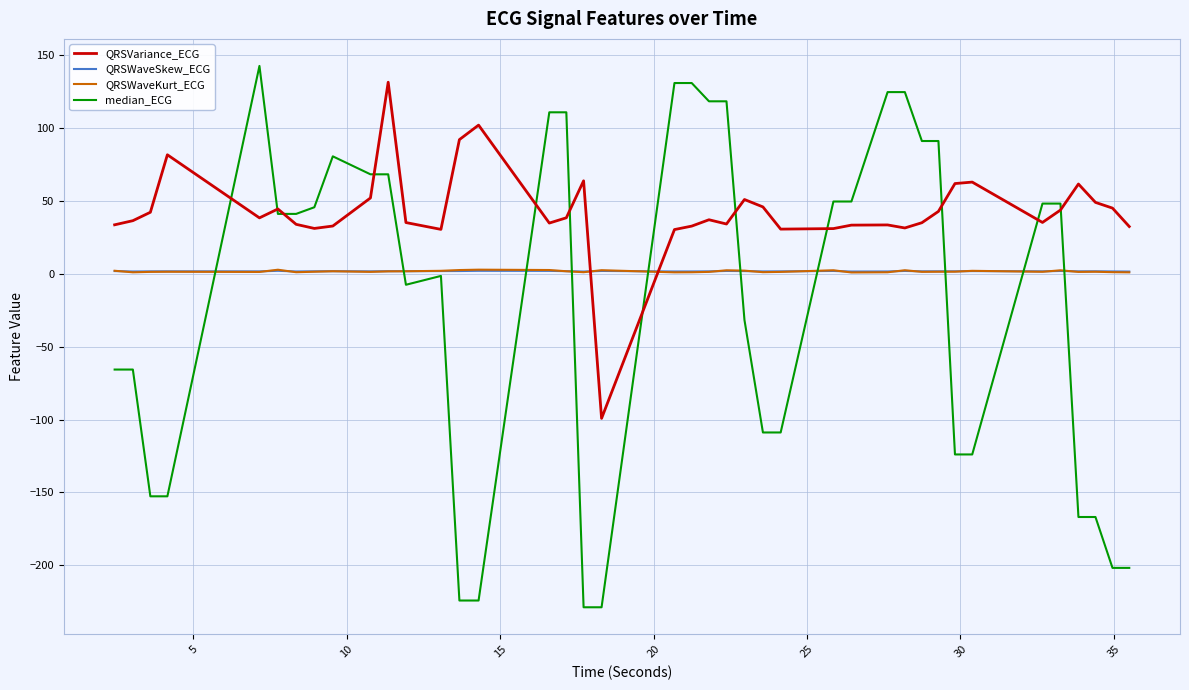

What is the maximum value shown in the chart?

142.6